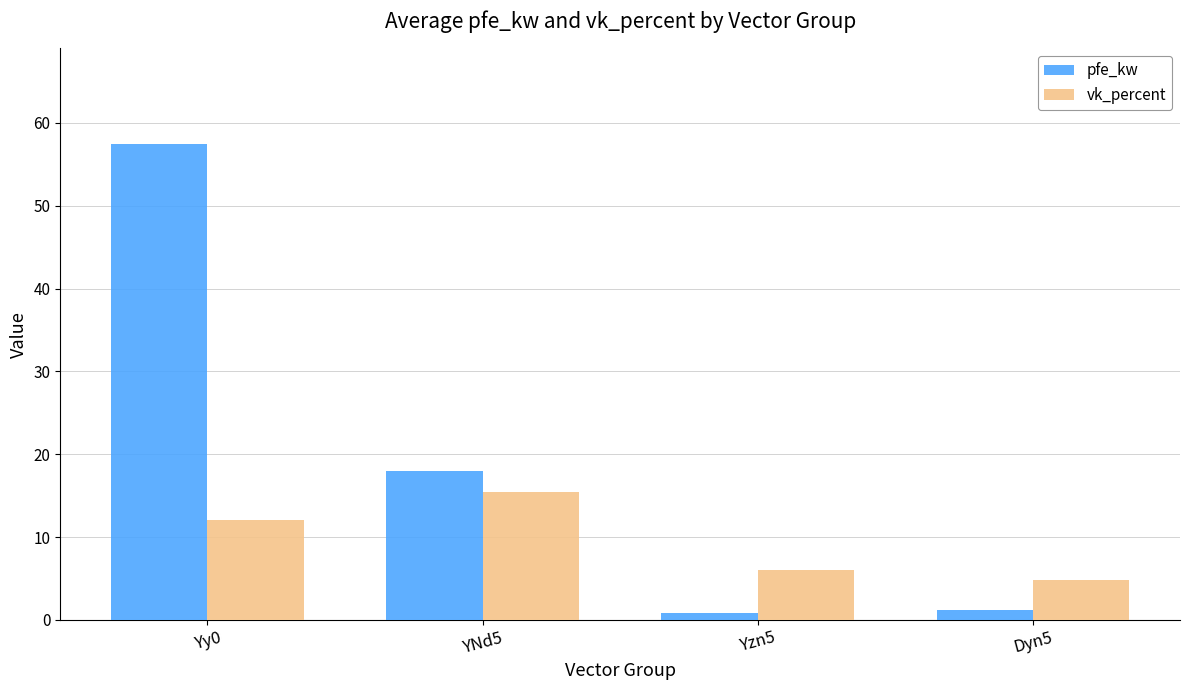

What is the maximum value shown in the chart?

57.5